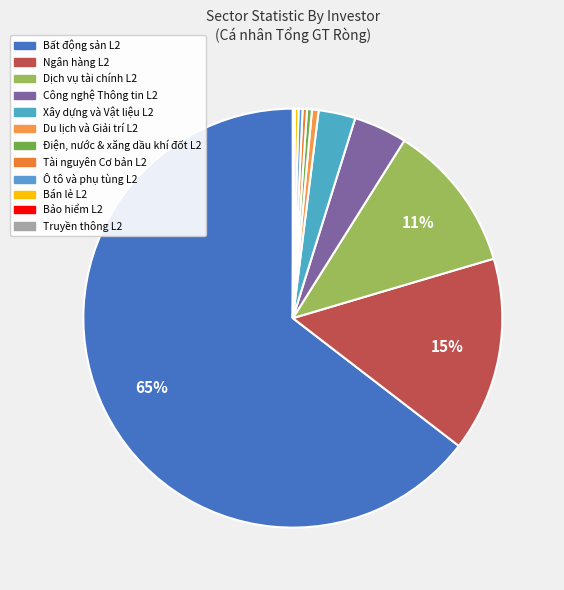

Combined, what portion of the pie is Truyền thông L2 and Bảo hiểm L2?

0.2%